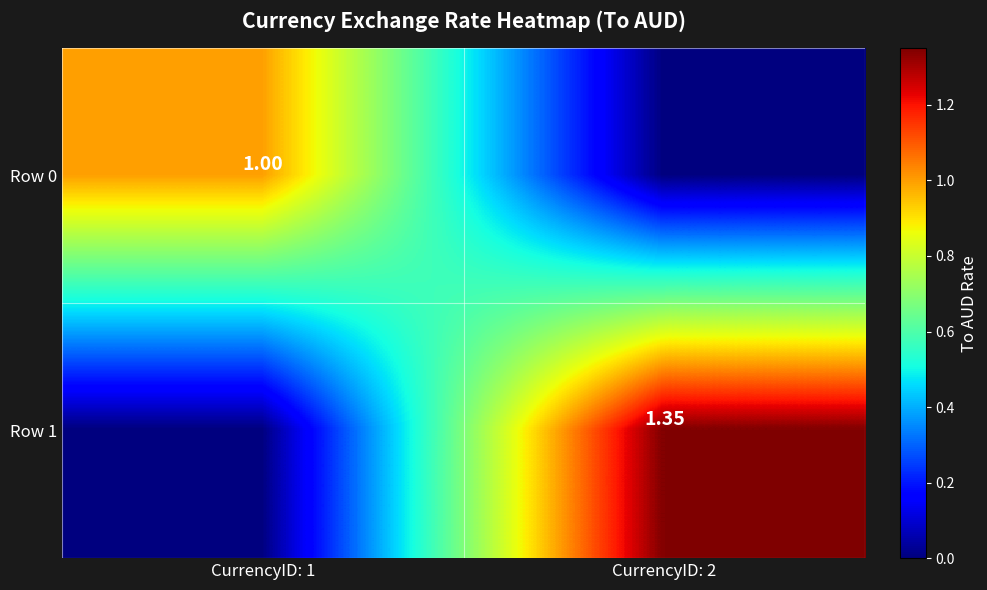

Is it true that Row 1 equals 2.1 at CurrencyID: 2?

False